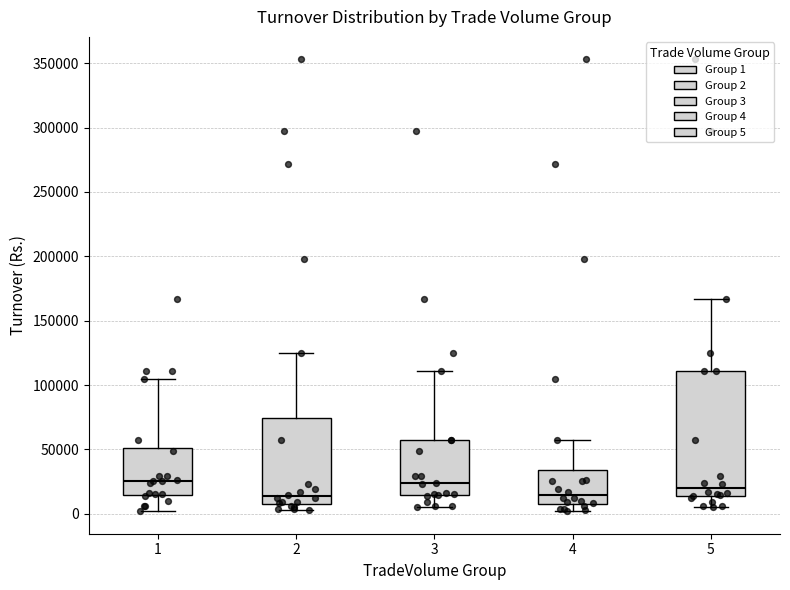

Where does the upper whisker of the box at x = 2 end on the y-axis? The values are not printed on the chart, so give them approximately, as read against the axis.

125000